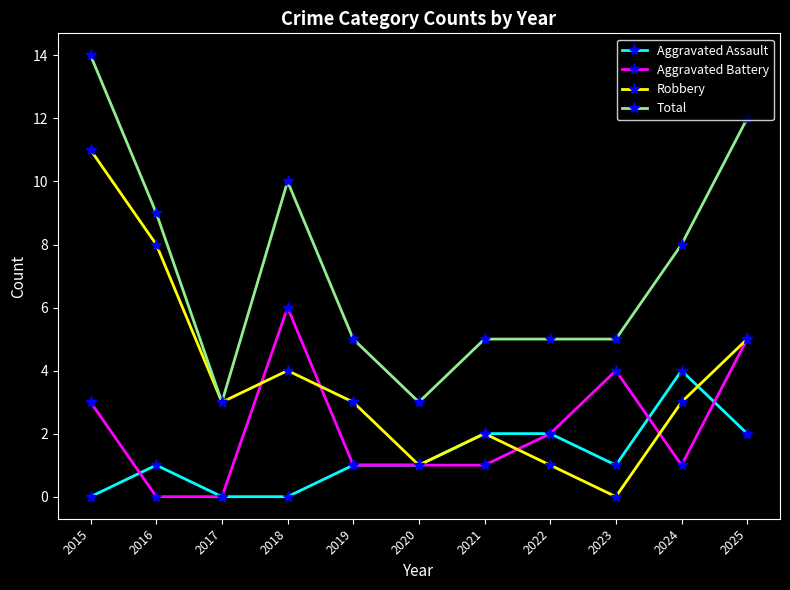

Reading left to right, extract all data points from this chart.

Aggravated Assault: 2015=0	2016=1	2017=0	2018=0	2019=1	2020=1	2021=2	2022=2	2023=1	2024=4	2025=2
Aggravated Battery: 2015=3	2016=0	2017=0	2018=6	2019=1	2020=1	2021=1	2022=2	2023=4	2024=1	2025=5
Robbery: 2015=11	2016=8	2017=3	2018=4	2019=3	2020=1	2021=2	2022=1	2023=0	2024=3	2025=5
Total: 2015=14	2016=9	2017=3	2018=10	2019=5	2020=3	2021=5	2022=5	2023=5	2024=8	2025=12